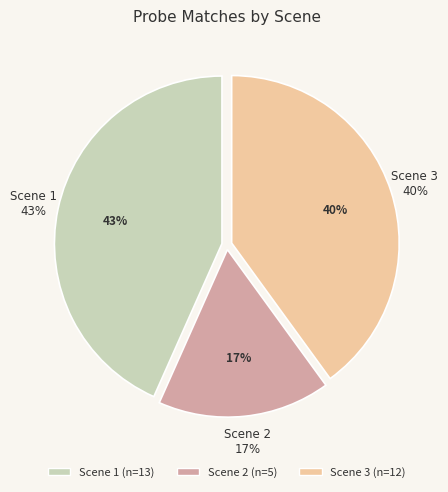

Rank the categories by value from highest to lowest.

Scene 1, Scene 3, Scene 2